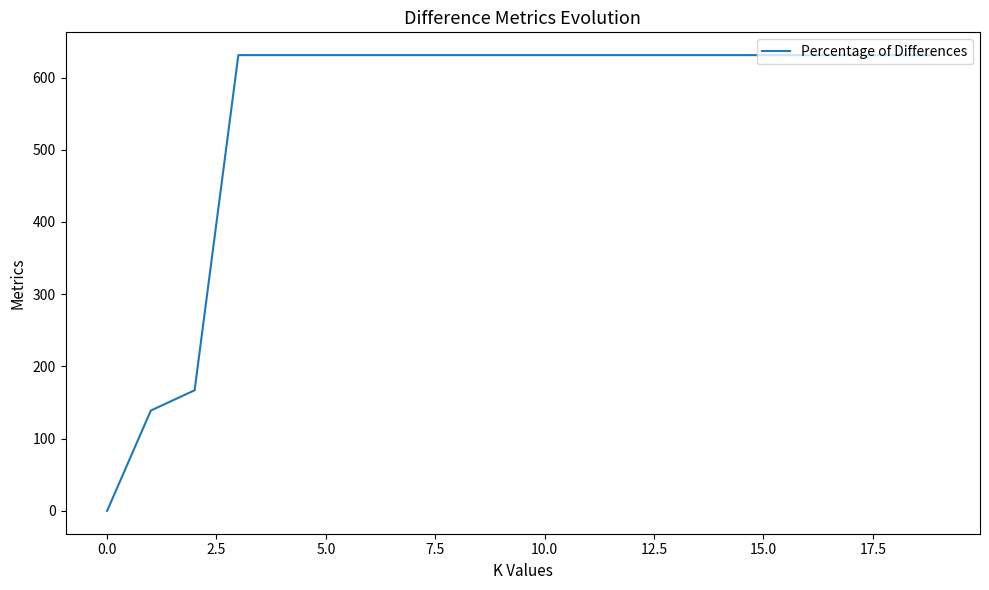

What is the sum of all values?

11033